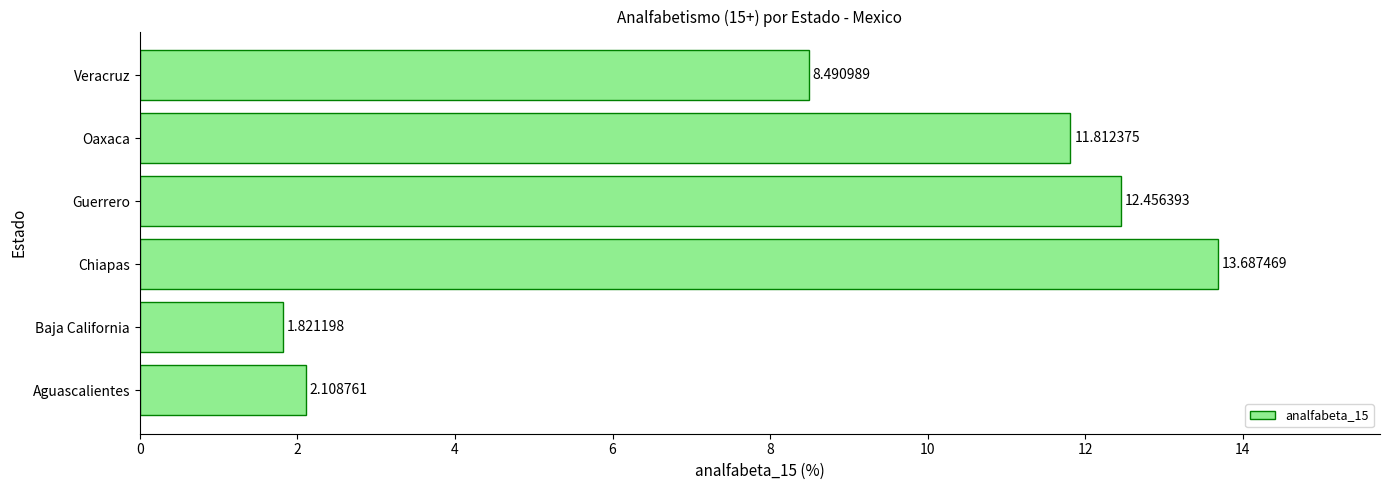

What is the sum of all values?

50.4